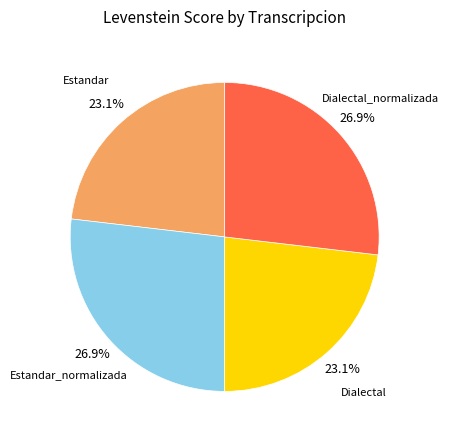

Approximately how many times larger is the value at Estandar_normalizada compared to Dialectal?

1.2